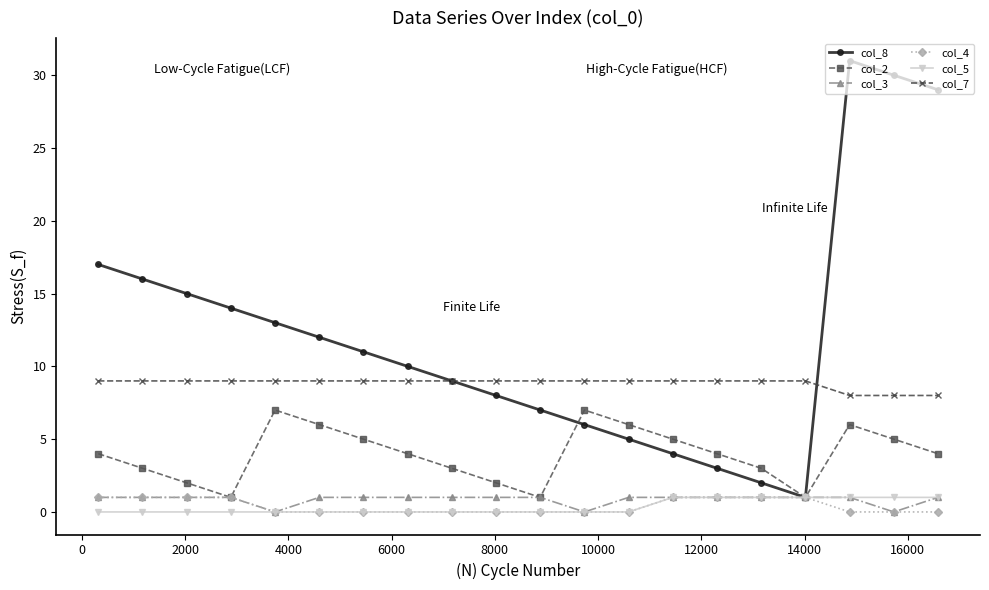

At how many categories does at least one series exceed 26?

3